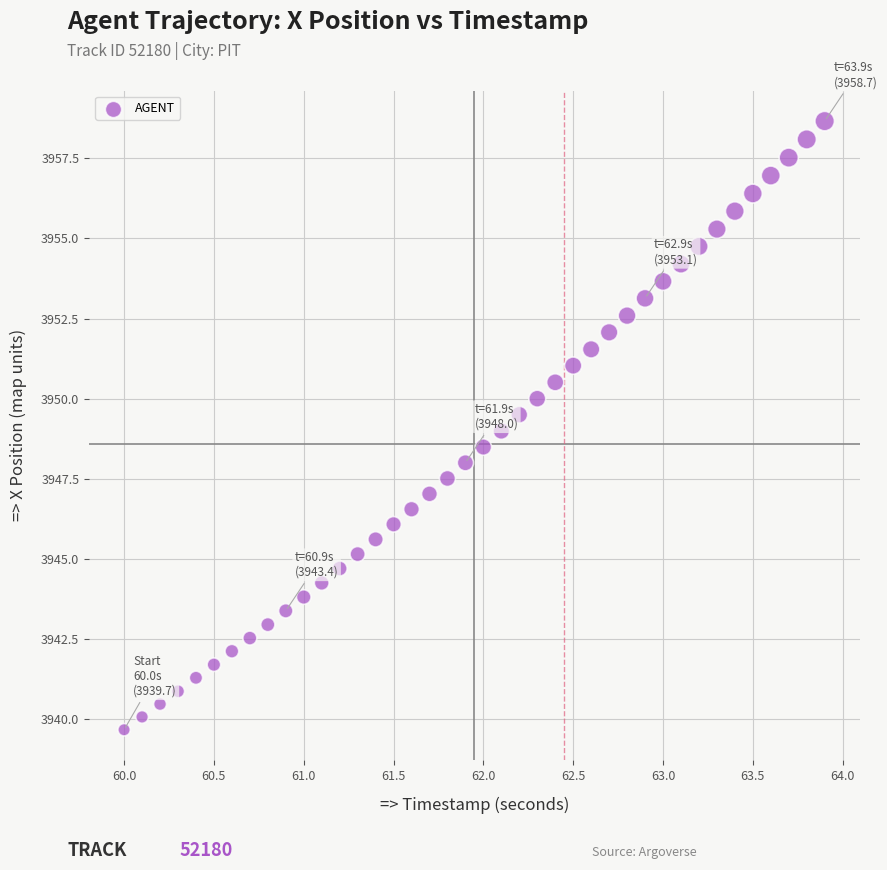

What is the range of X values (max minus min)?

3.9